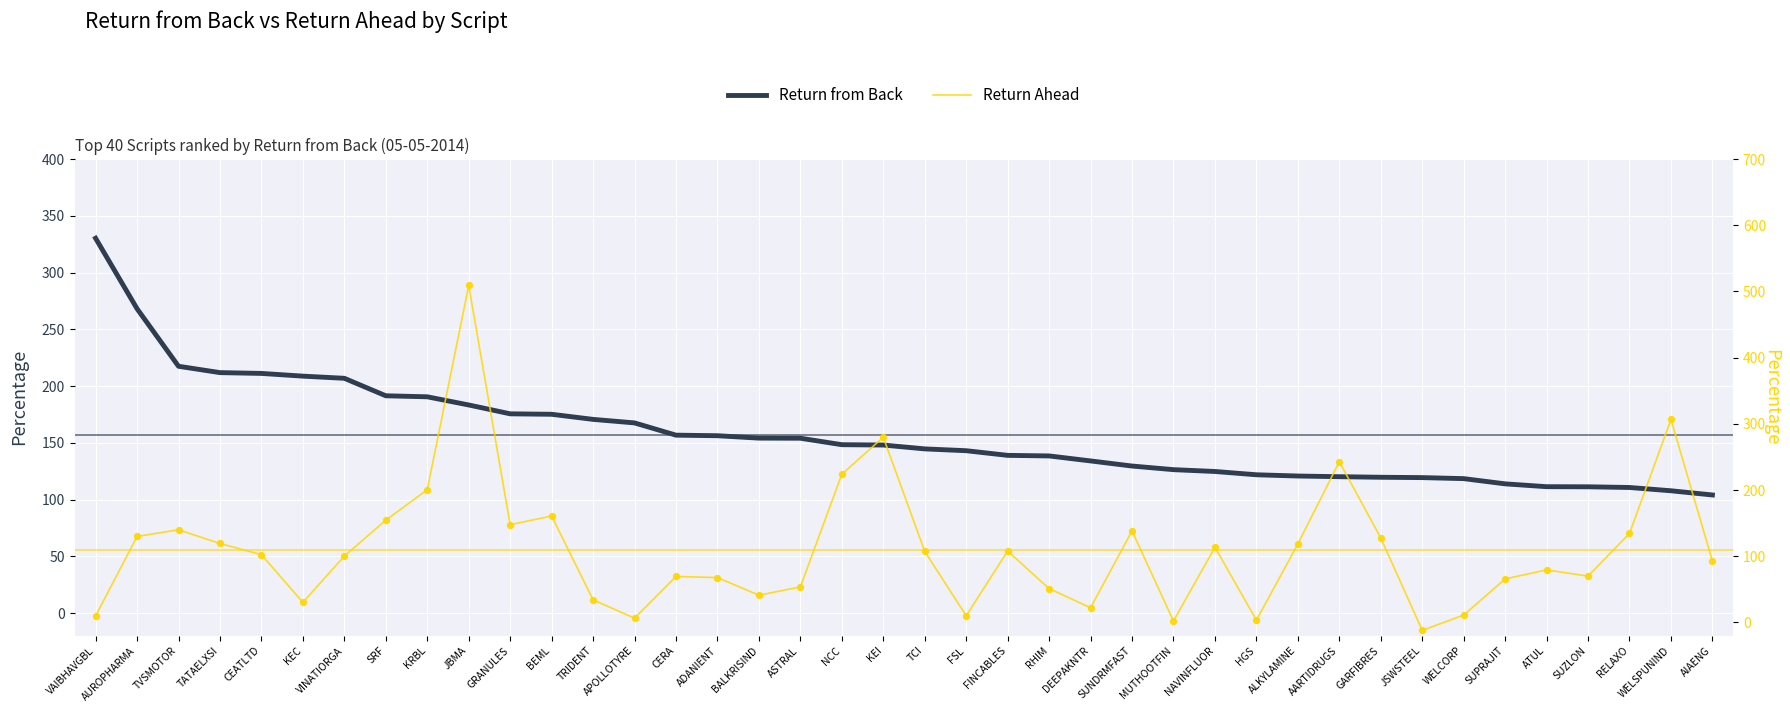

Which series has the widest spread of Y values?

Return Ahead